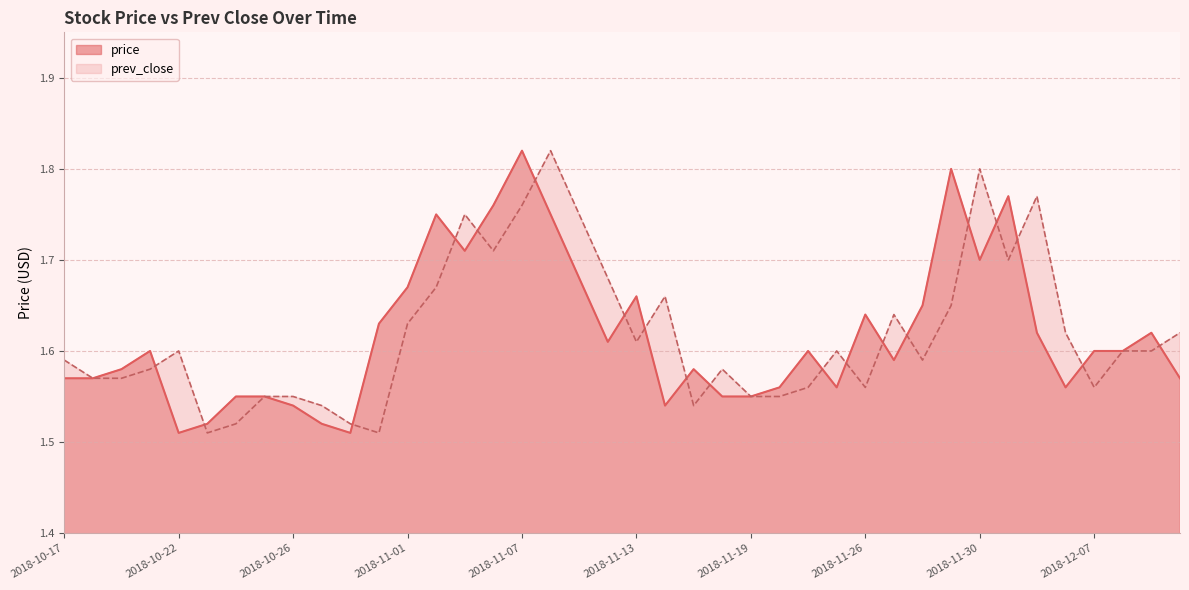

What is the lowest value of the price series?

1.5